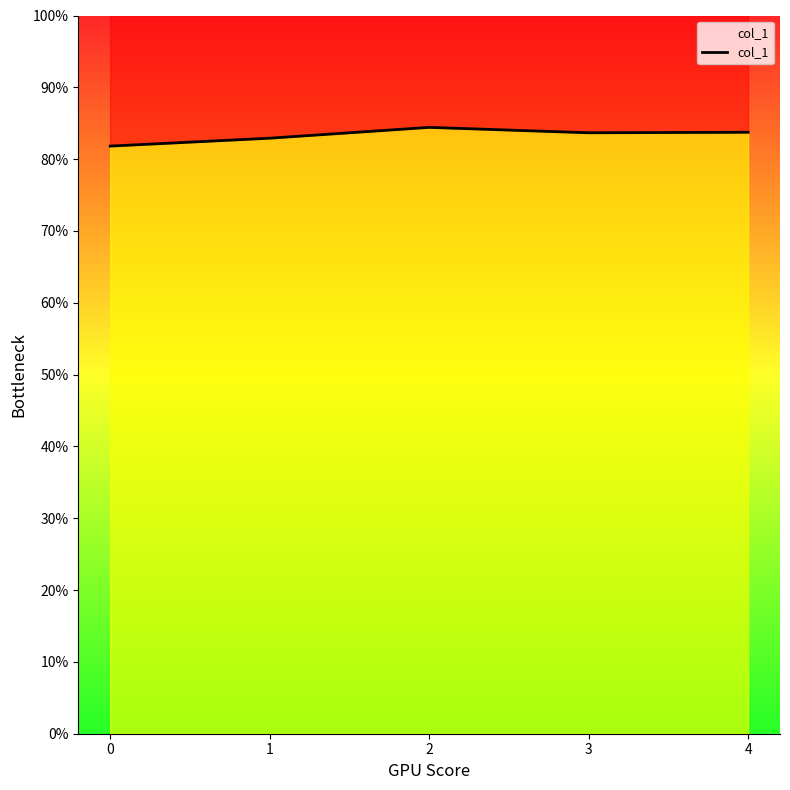

What is the sum of all values?

416.6